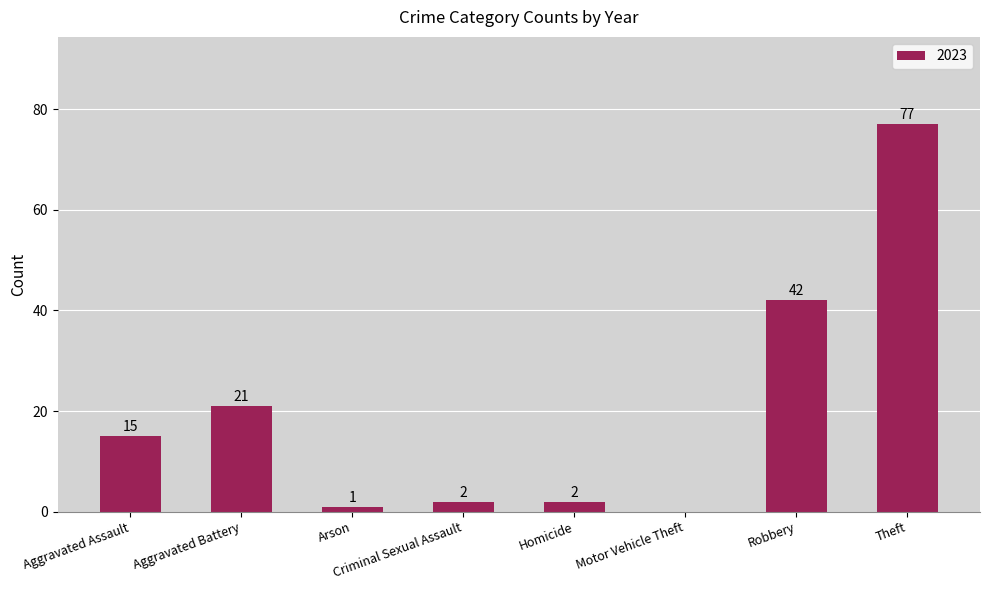

Where is the data nearest to the value 38?

Robbery